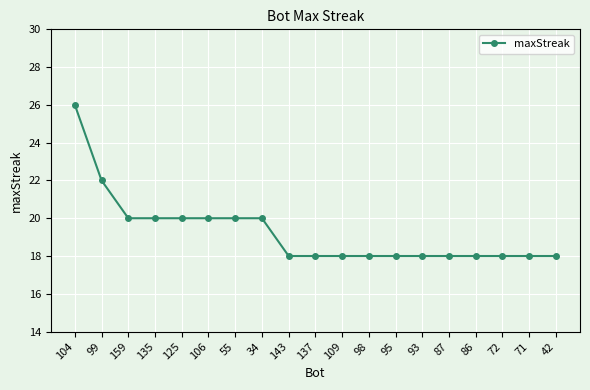

At which category does the chart reach its peak across all series?

104